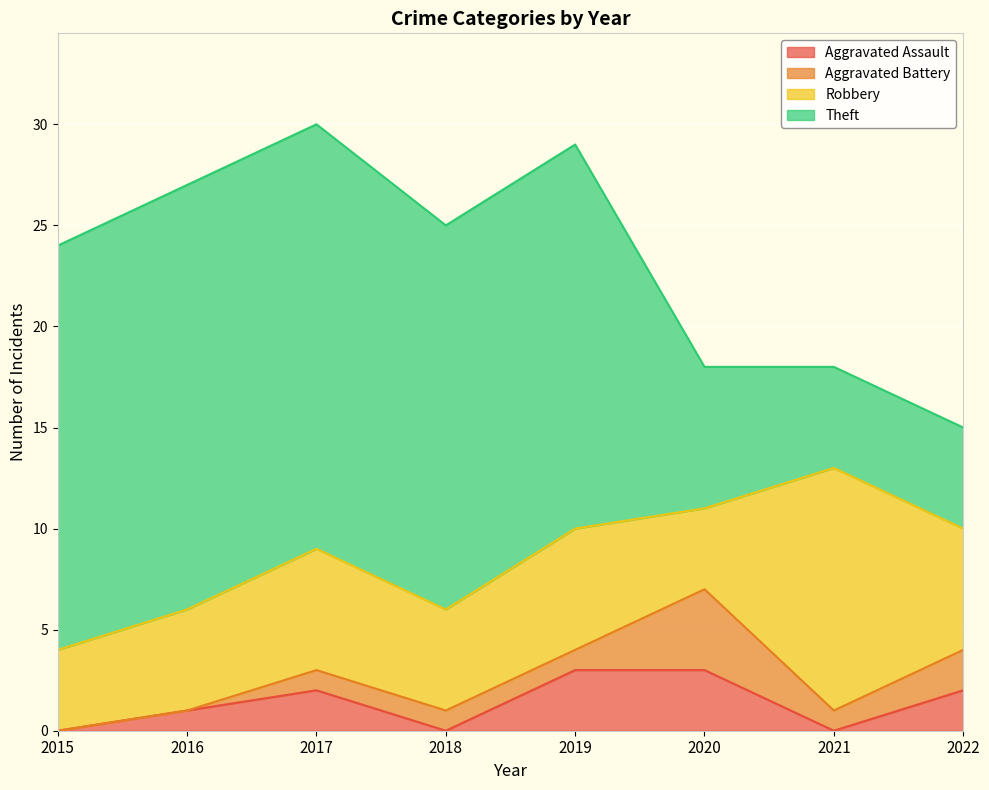

At how many categories does at least one series exceed 11?

6